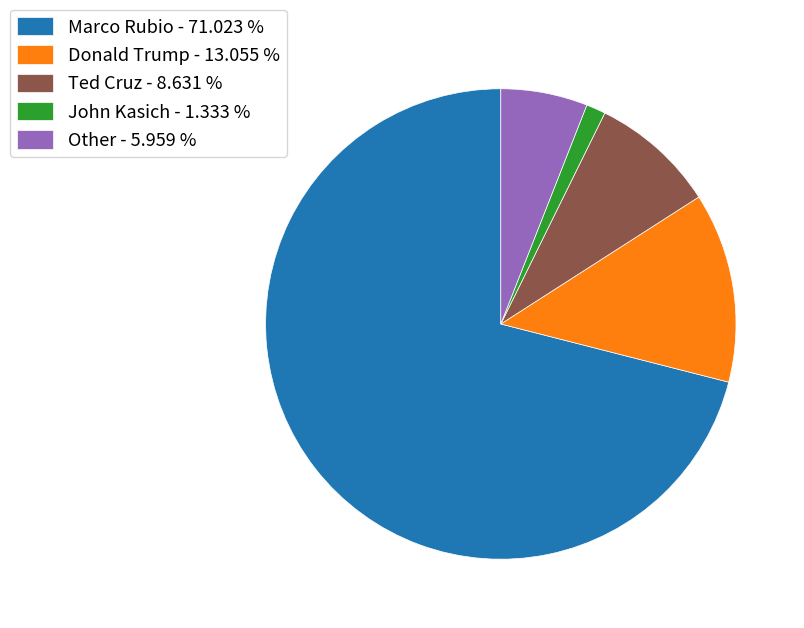

Approximately how many times larger is the value at Marco Rubio - 71.023 % compared to Donald Trump - 13.055 %?

5.4